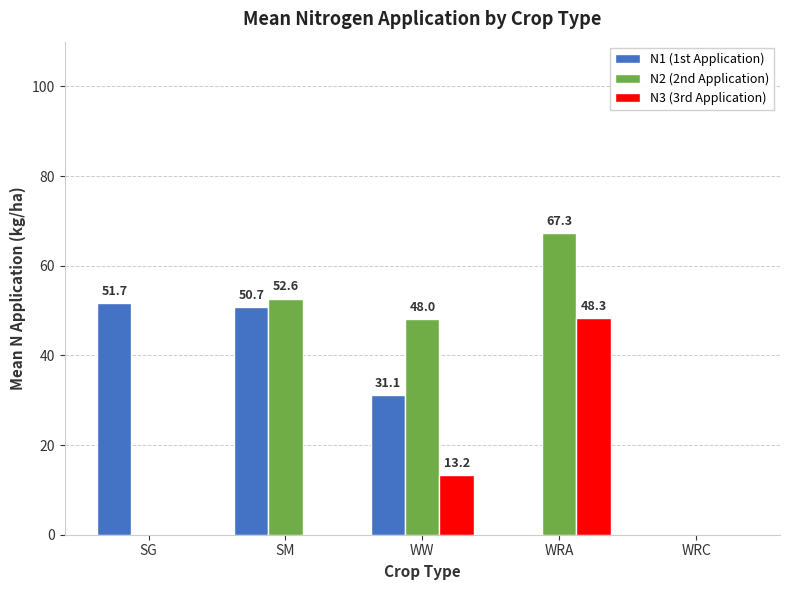

What are all the series names shown in the legend?

N1 (1st Application), N2 (2nd Application), N3 (3rd Application)